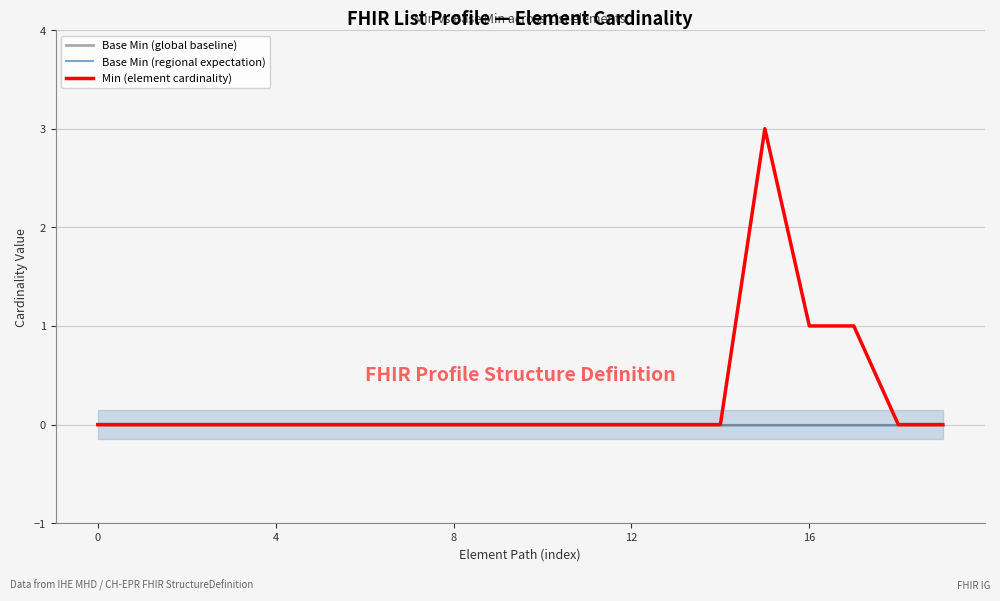

How many data points does each series have?

20